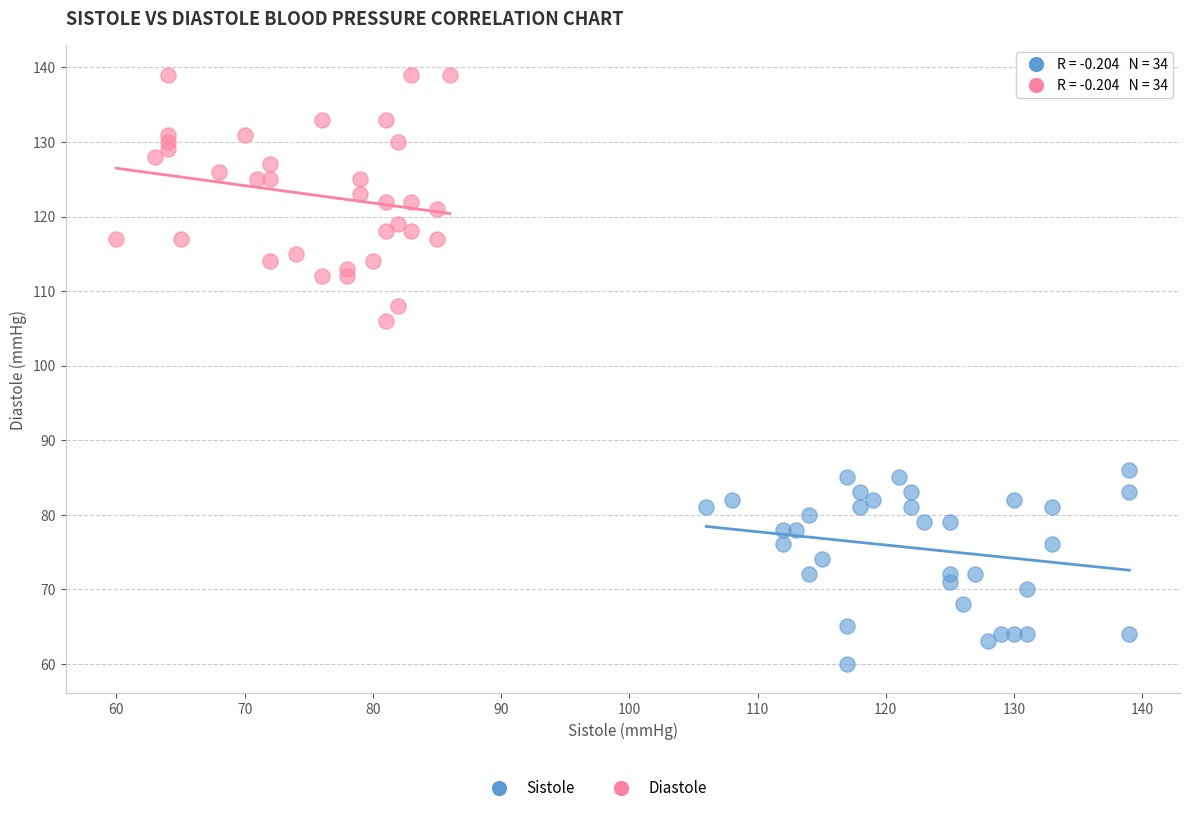

Which series has the largest Y range (max minus min)?

Diastole